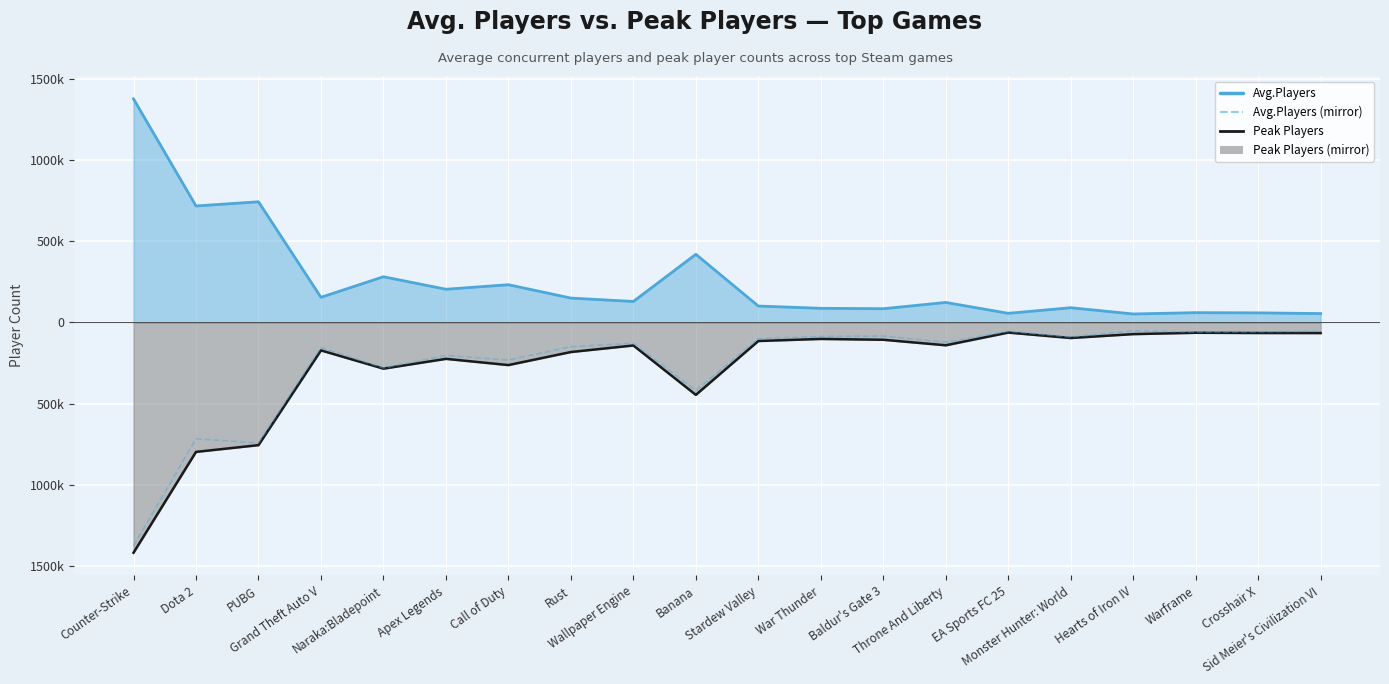

Count the number of values greater than -122826.

9